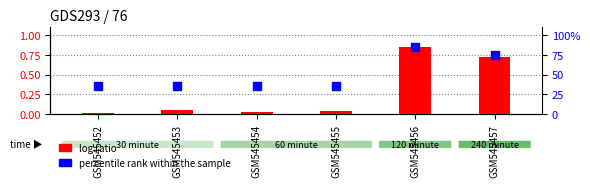

Which series reaches the maximum Y coordinate?

log ratio